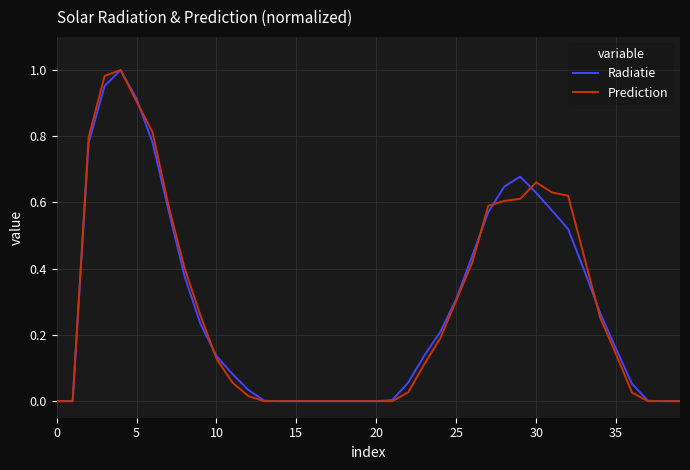

In Prediction, how many points are higher than both neighbors (excluding endpoints)?

2